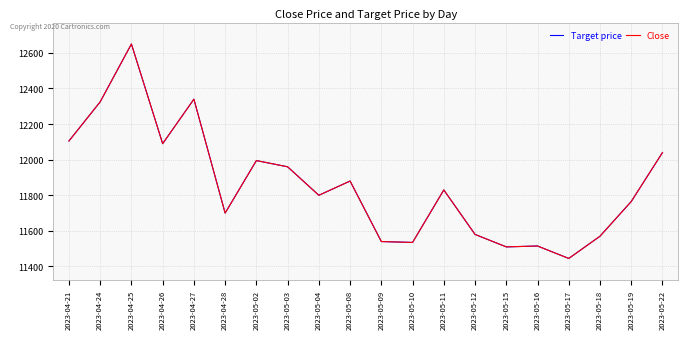

Does the chart have visible grid lines?

Yes